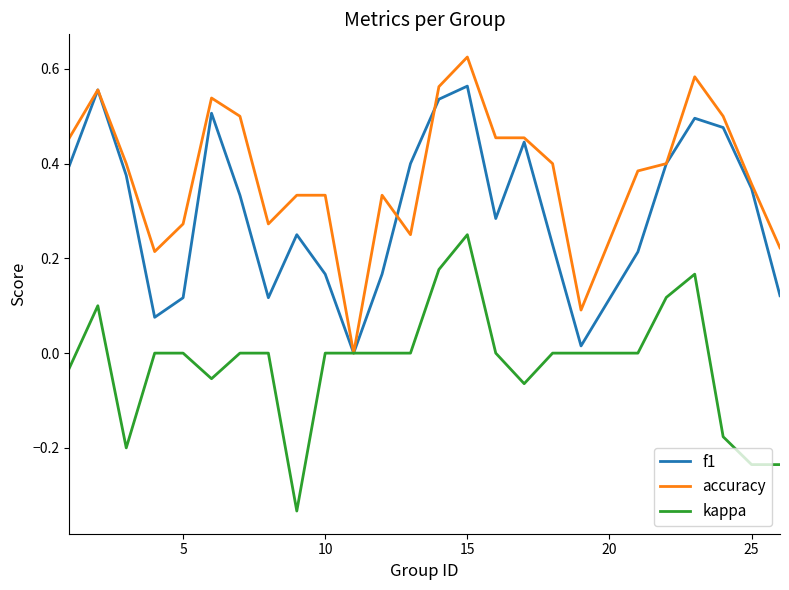

Rank the series by their maximum value, from highest to lowest.

accuracy, f1, kappa